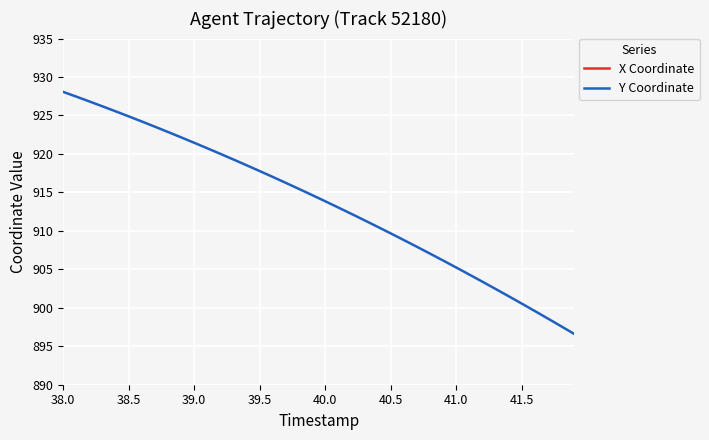

What is the minimum value for Y Coordinate?

896.6